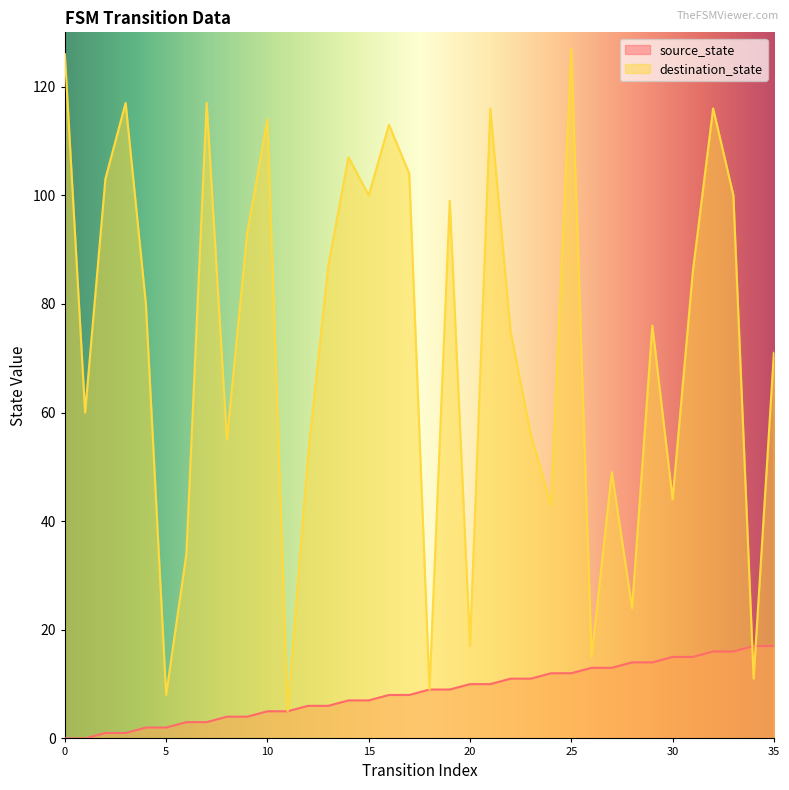

How many values in source_state are above zero?

34